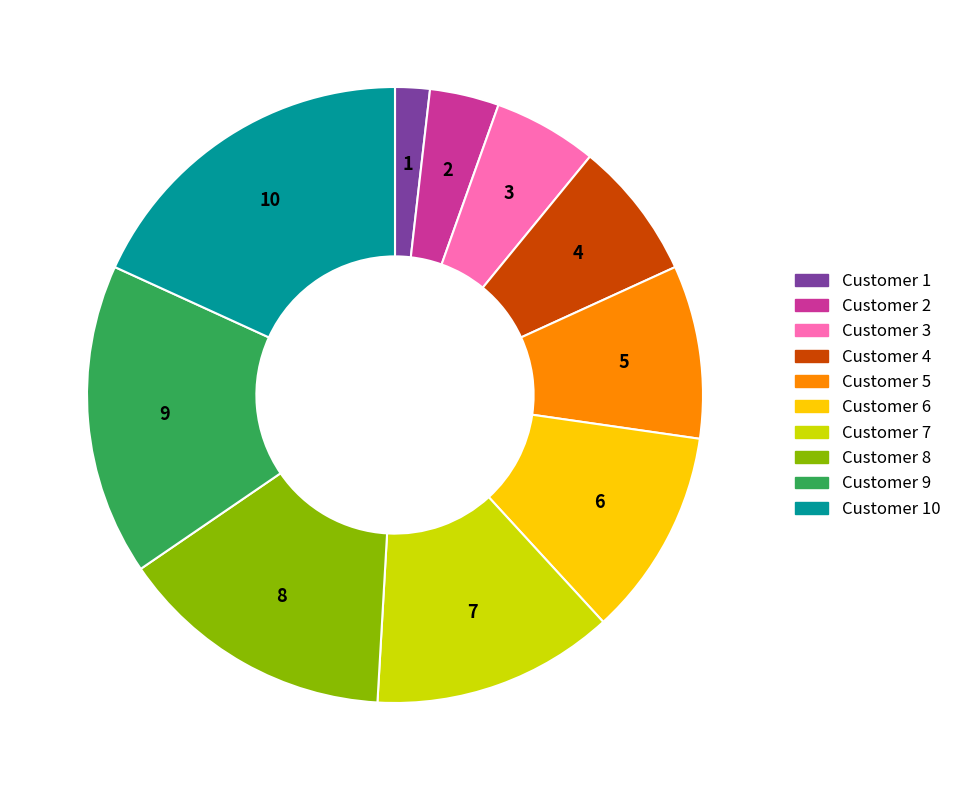

Is there a majority slice in this chart?

No